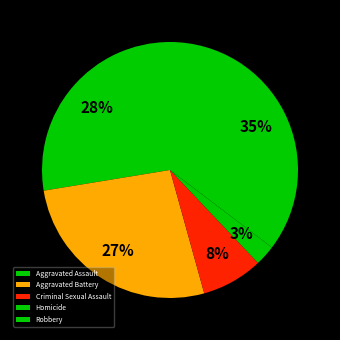

Count the number of slices in the pie.

5